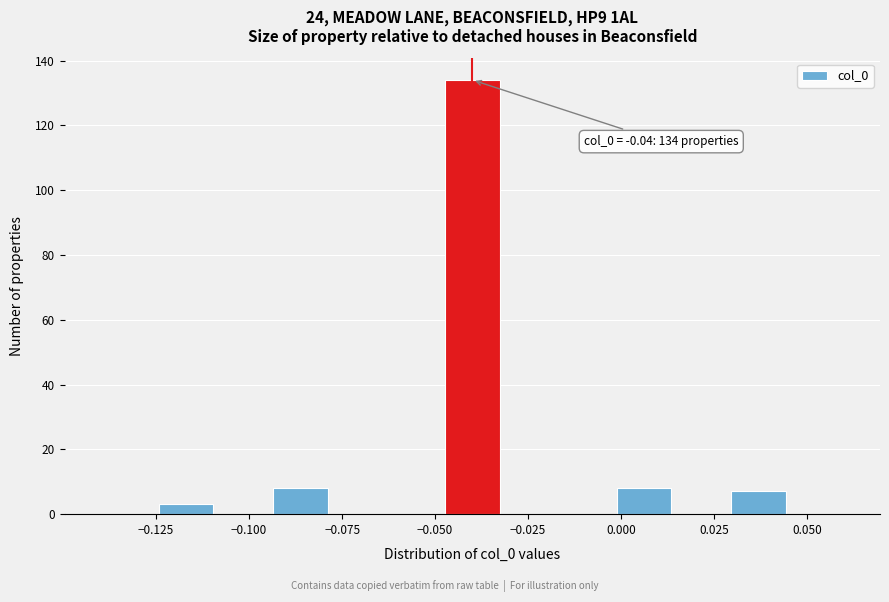

Read against the x-axis, roughly where is the centre of the tallest bar?

-0.040